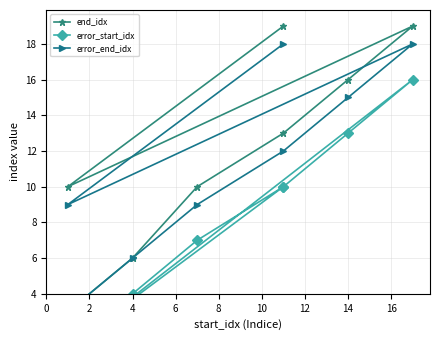

True or false: end_idx has a value of 9 at 4.

False